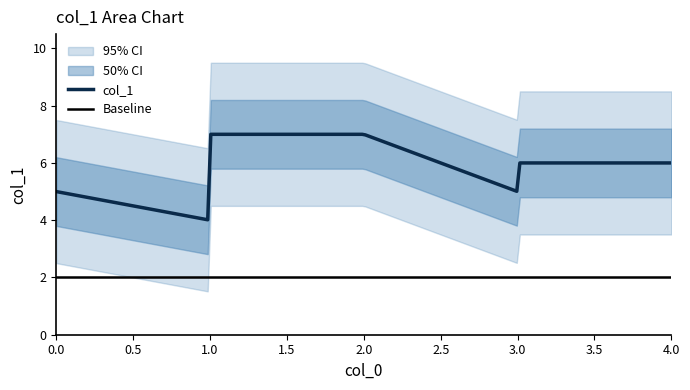

What is the minimum value for Baseline?

2.0